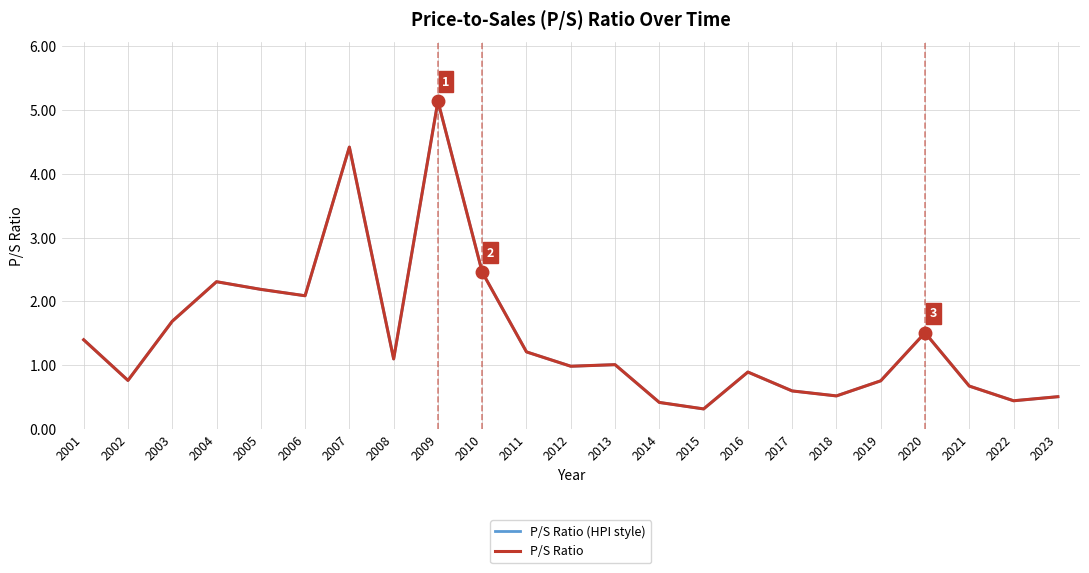

How many interior local peaks does the P/S Ratio (HPI style) series have?

6